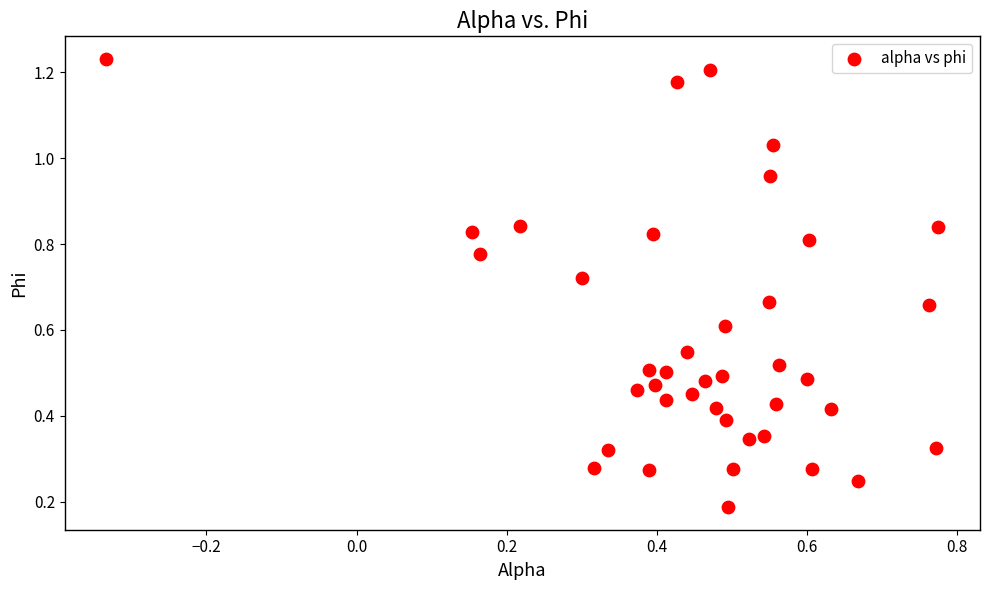

What is the range of X values (max minus min)?

1.1